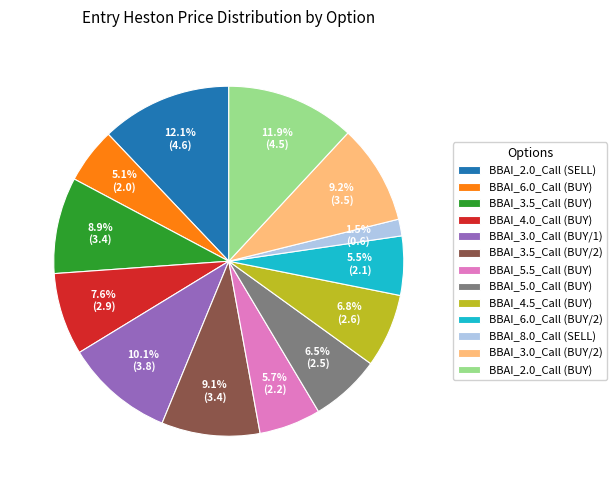

To the nearest percent, what percentage of the pie is BBAI_2.0_Call (SELL)?

12%